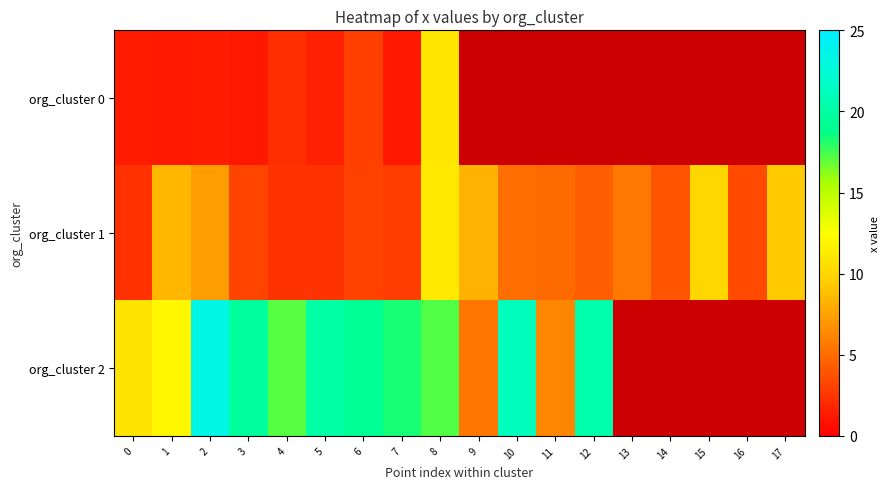

What is the difference between the highest and lowest values at 4?

14.9